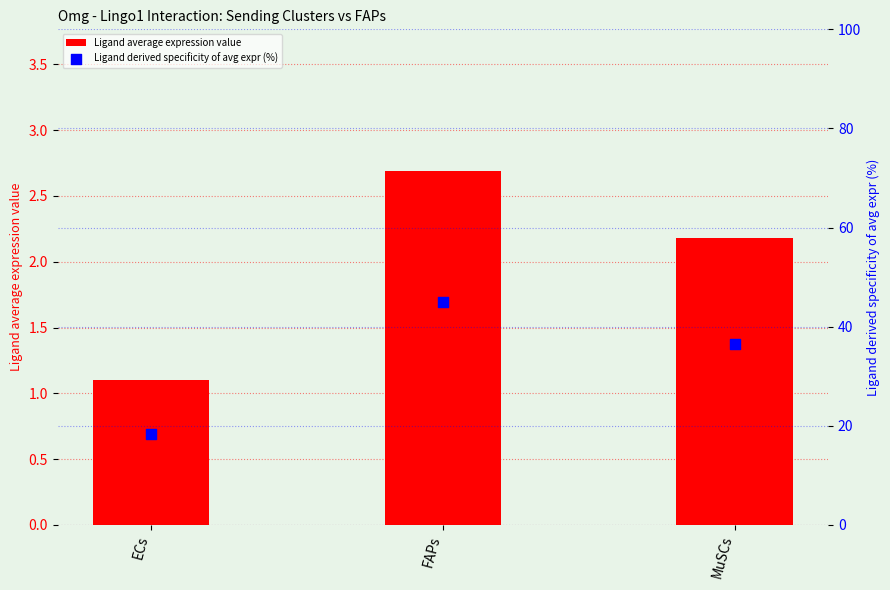

What is the total value across all series at MuSCs?

38.7